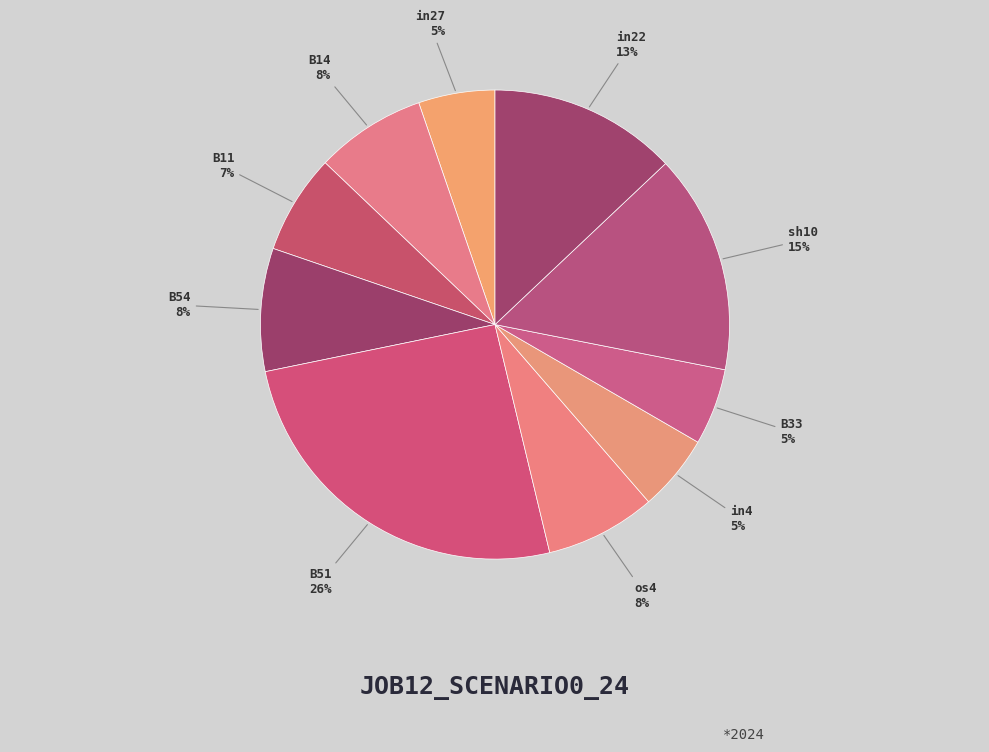

To the nearest percent, what portion does in22 represent?

13%